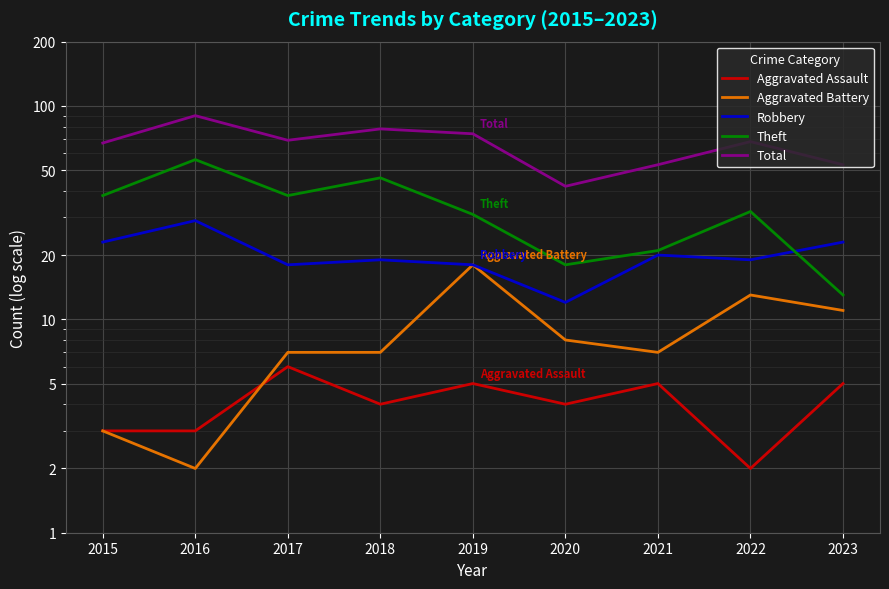

At which label is Aggravated Battery closest to 10?

2023